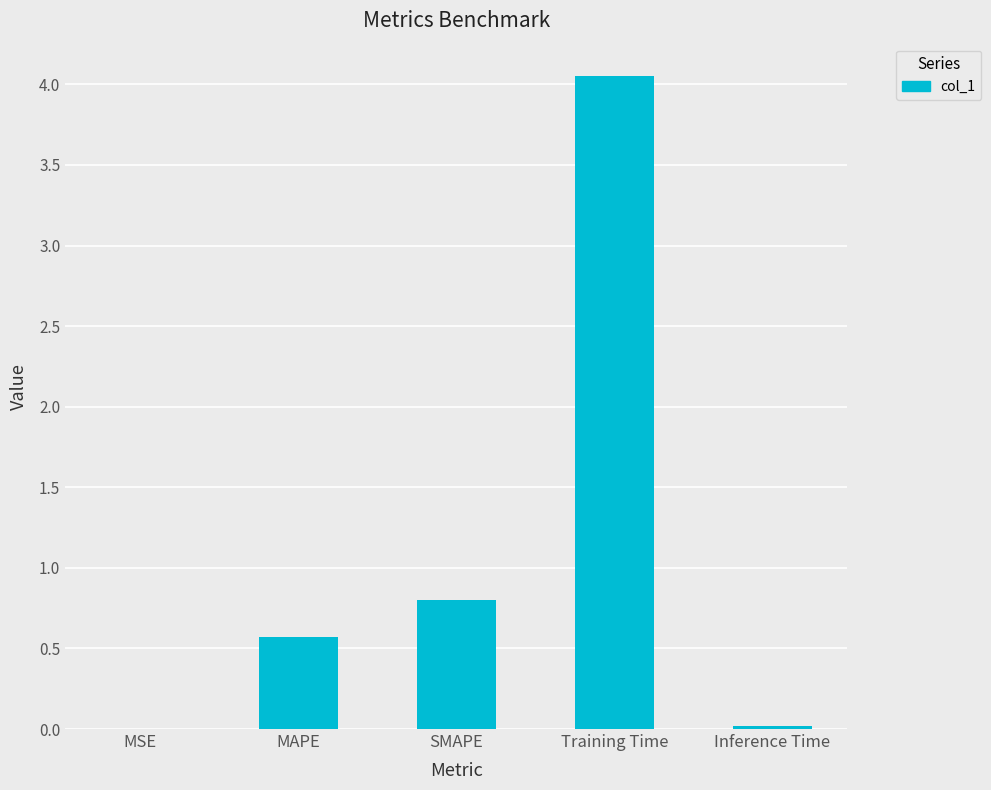

What is the average value?

1.1